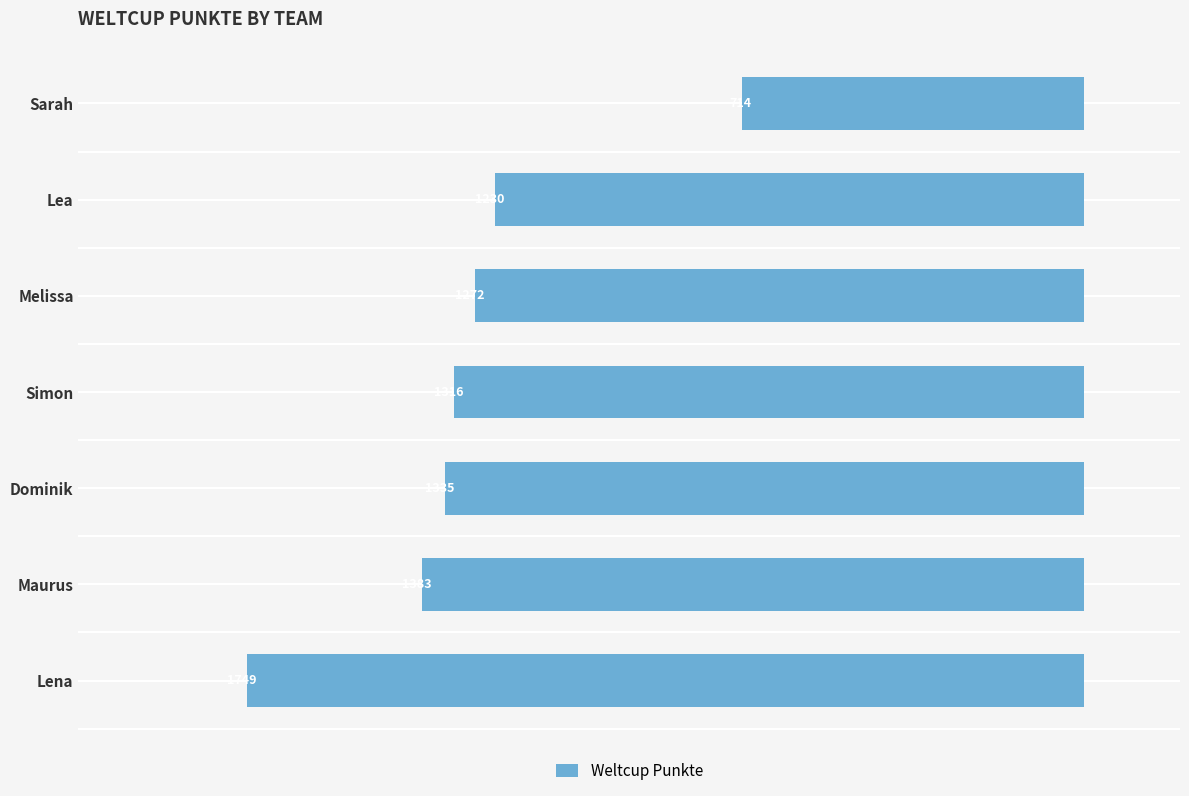

What is the sum of all values?

-8999